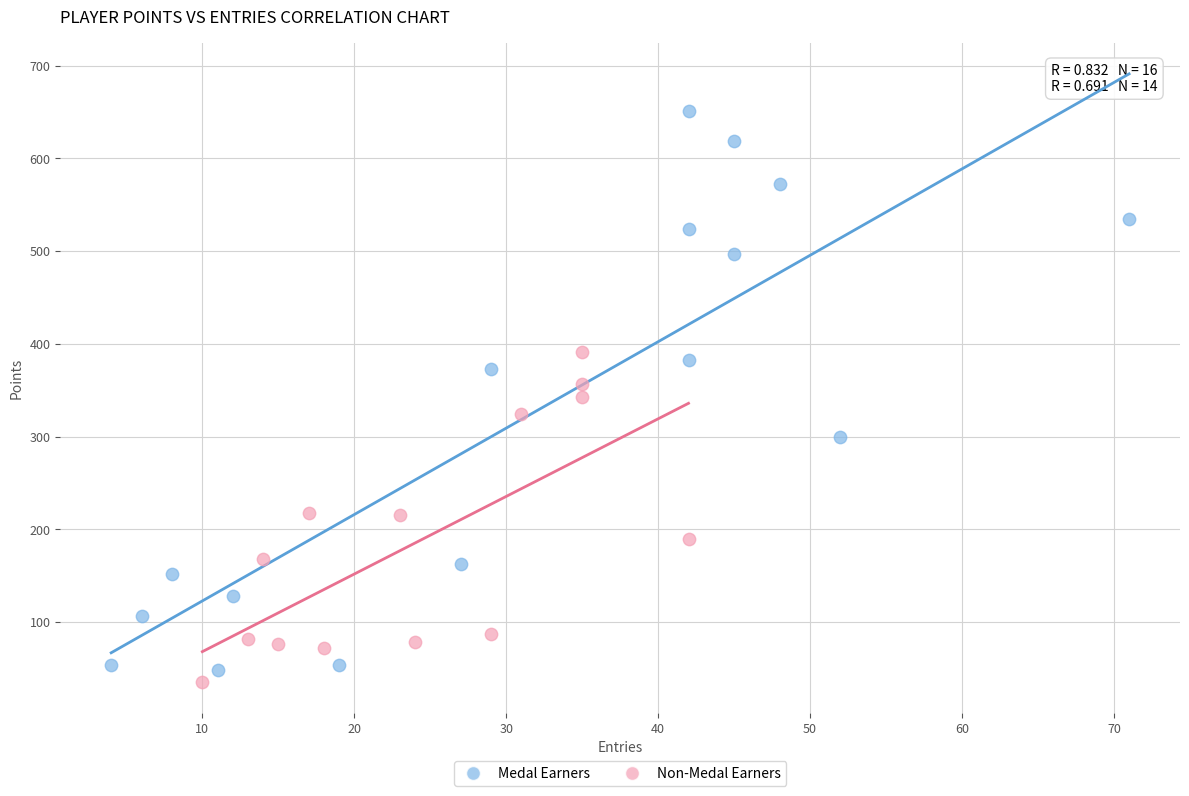

Which series reaches the maximum Y coordinate?

Medal Earners